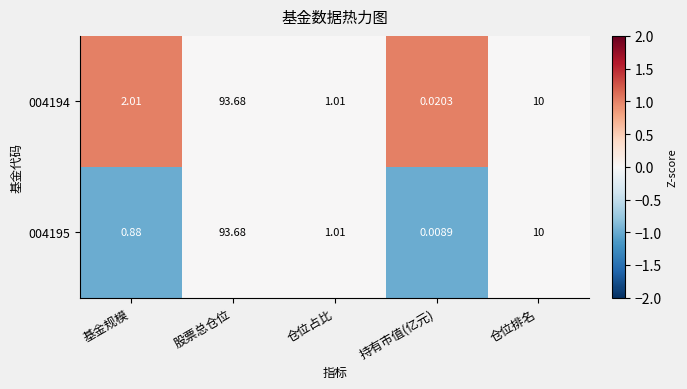

Is the value of 004194 at 仓位占比 greater than the value of 004195 at 股票总仓位?

No